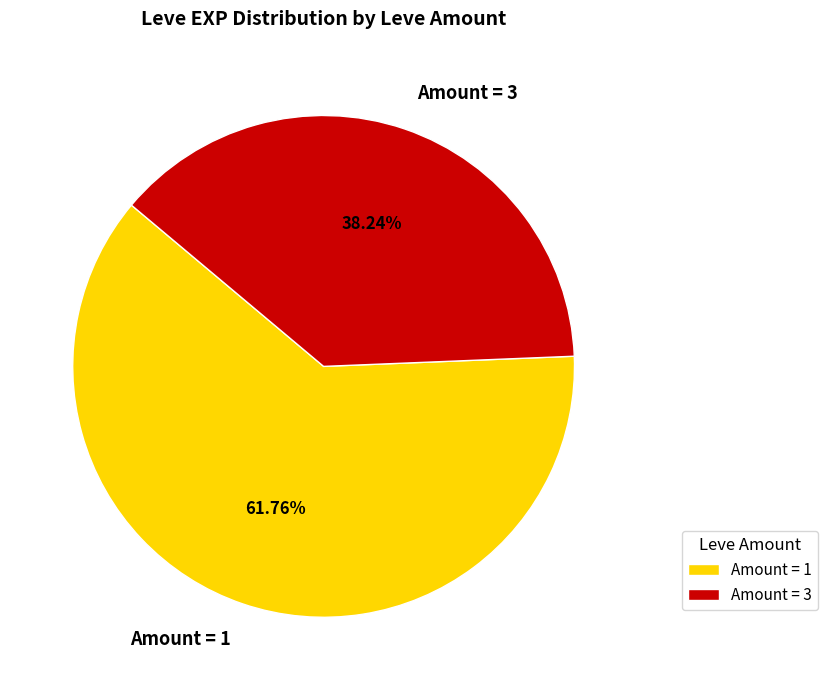

Rank the categories by value from highest to lowest.

Amount = 1, Amount = 3